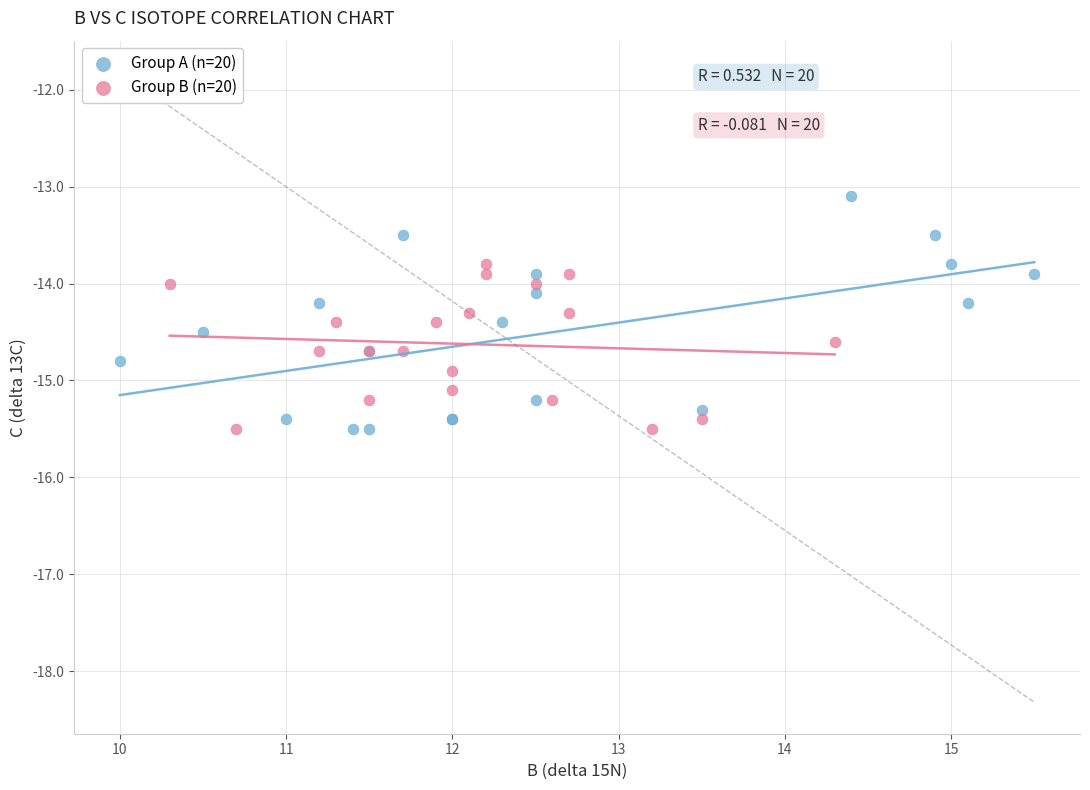

Which series has the widest spread of Y values?

Group A (n=20)